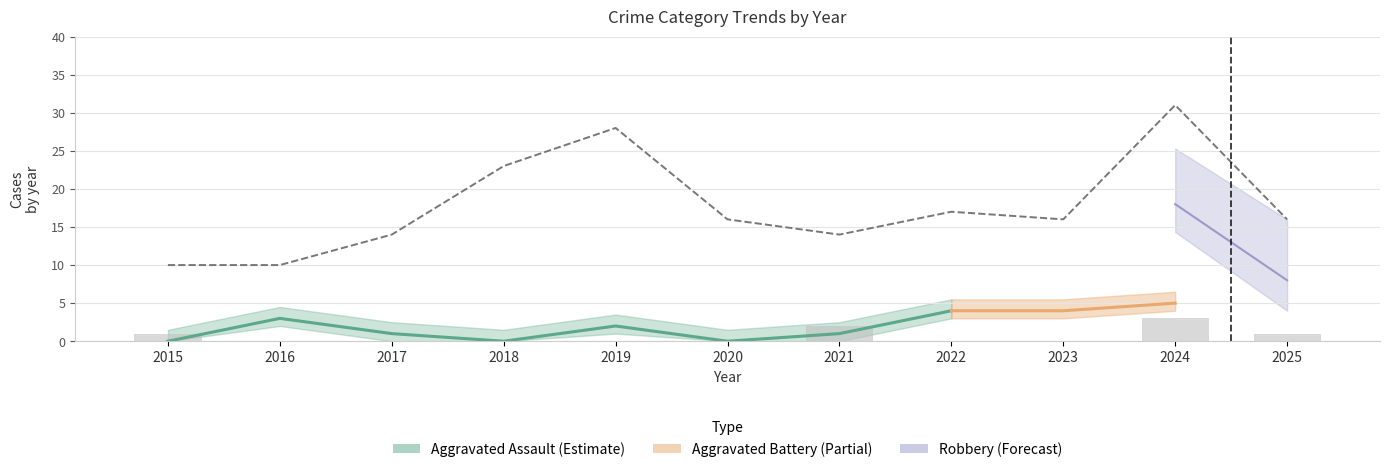

Does the chart contain stacked bars?

No